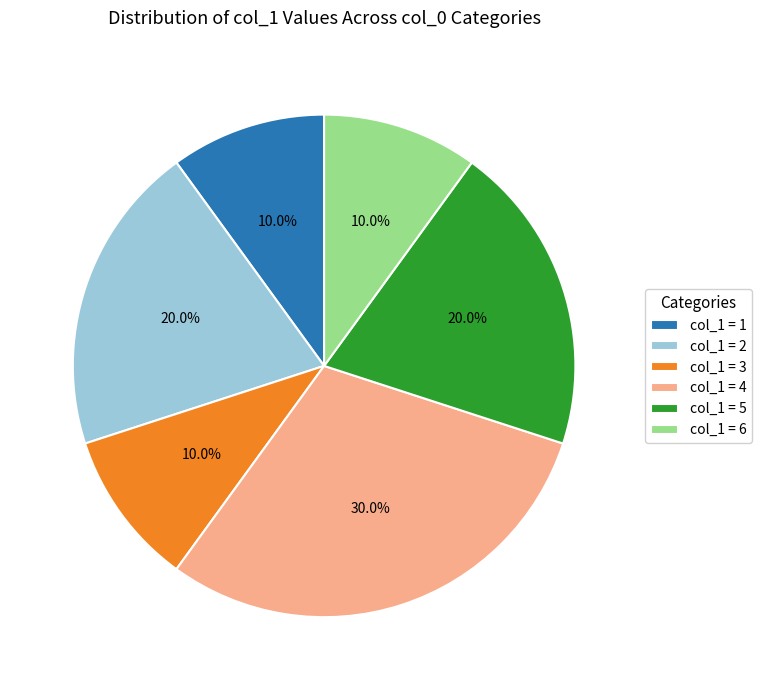

Combined, what portion of the pie is col_1 = 3 and col_1 = 4?

40.0%